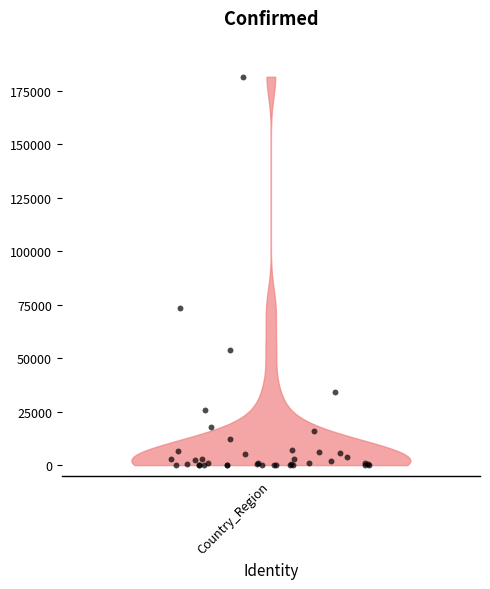

What Y value in the scatter plot is closest to 90764?

73484